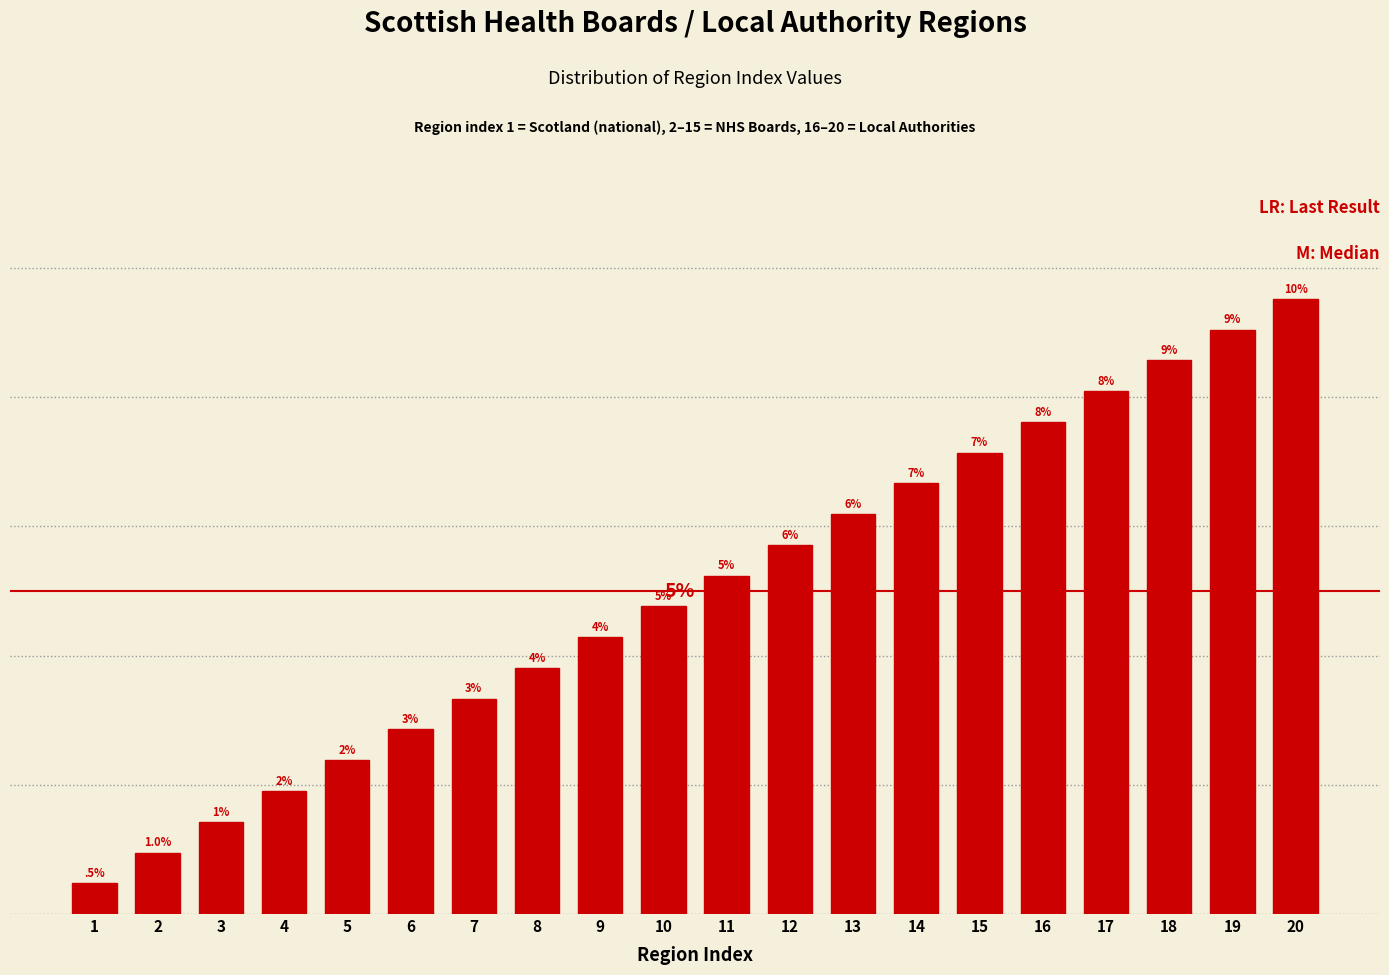

Are the bars horizontal?

No